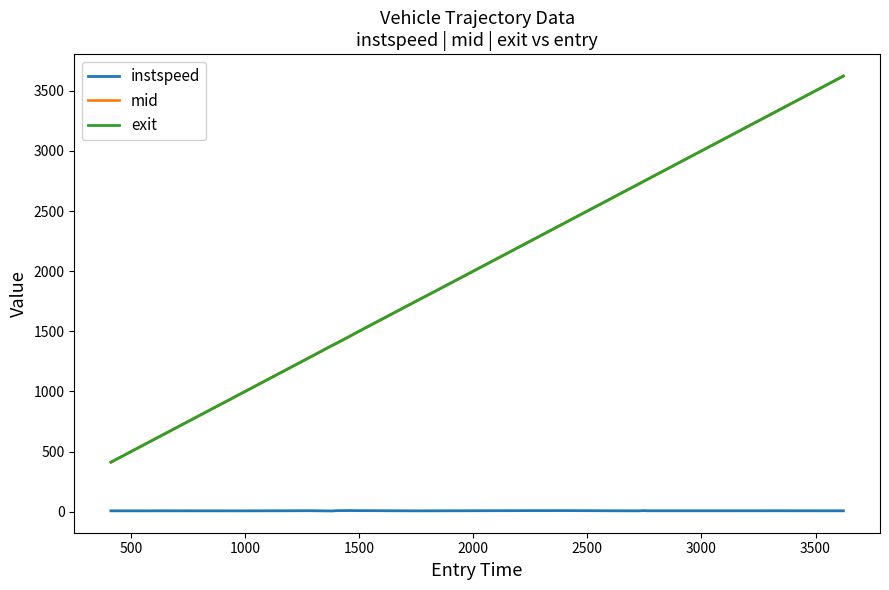

True or false: instspeed and mid intersect in this chart.

False